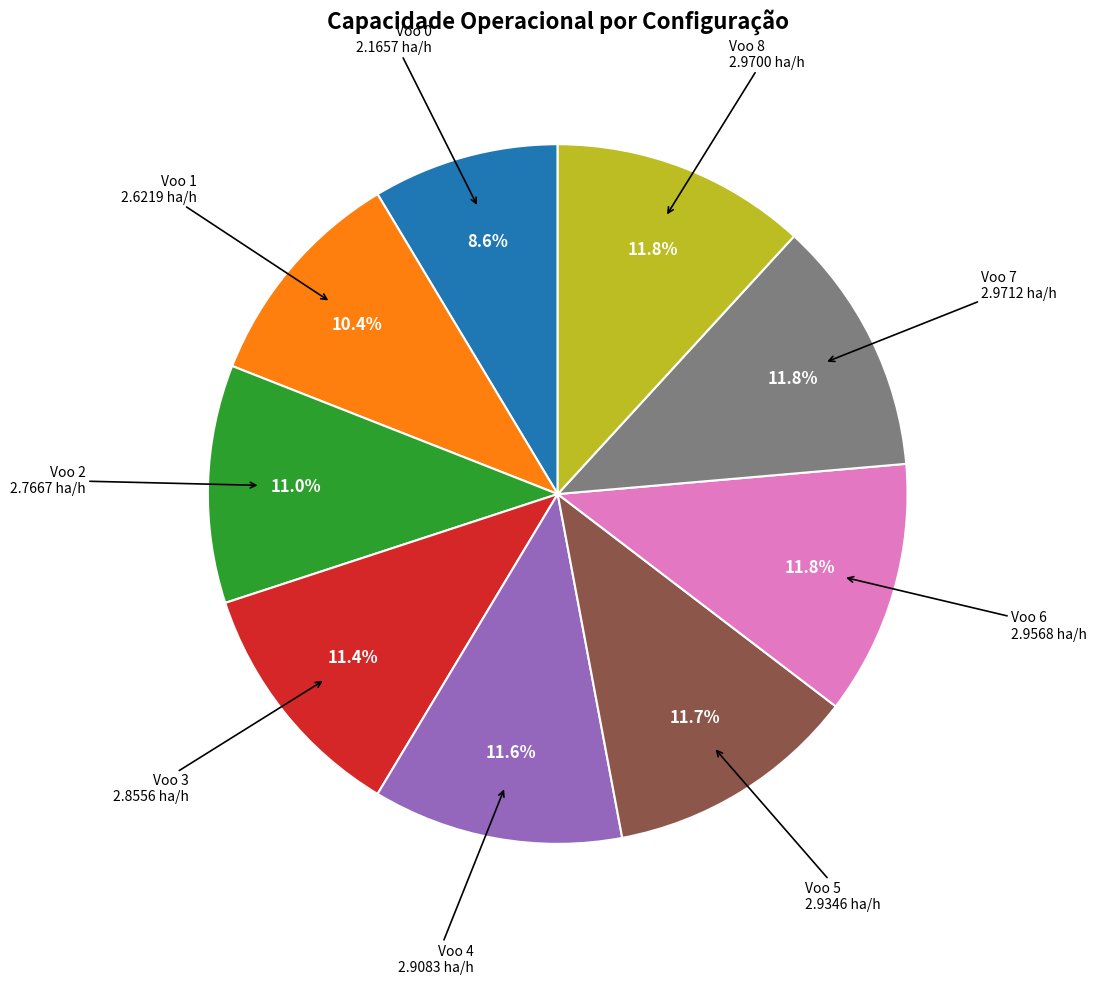

What is the ratio of the value at Voo 7 to the value at Voo 1?

1.1